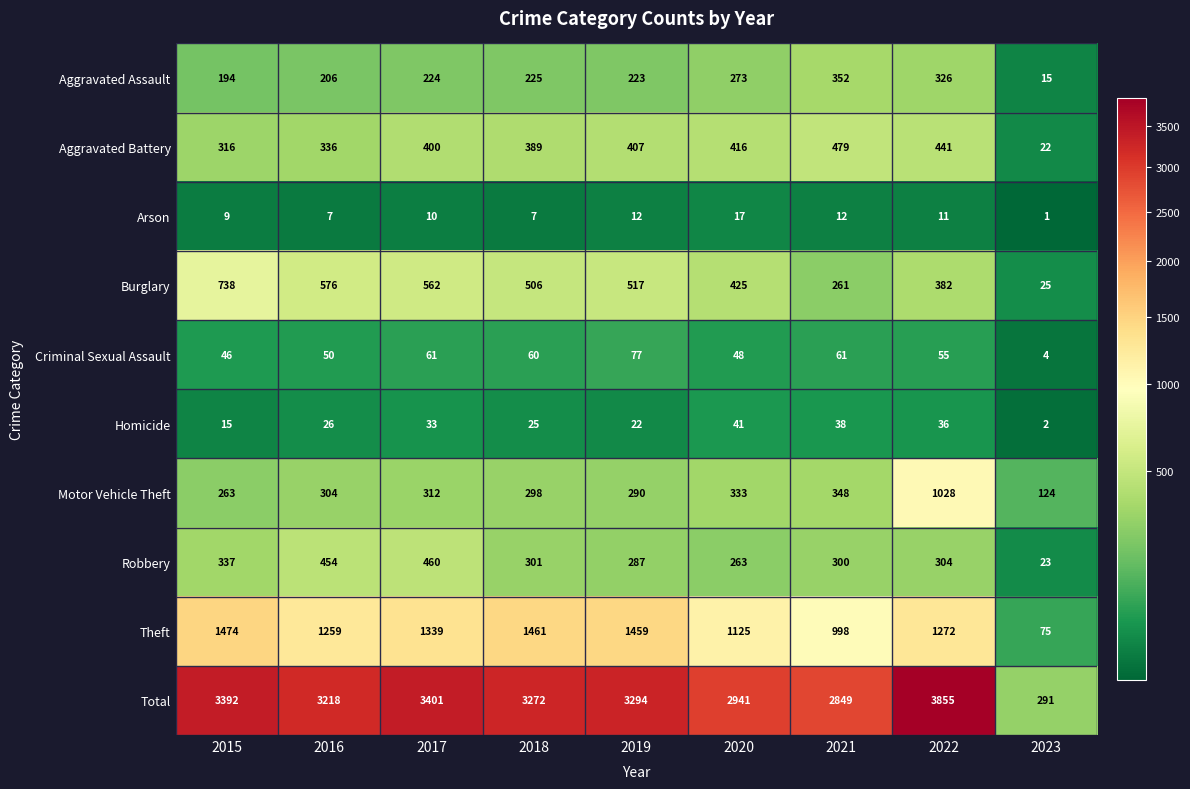

Which series changed the most between 2016 and 2023?

Total